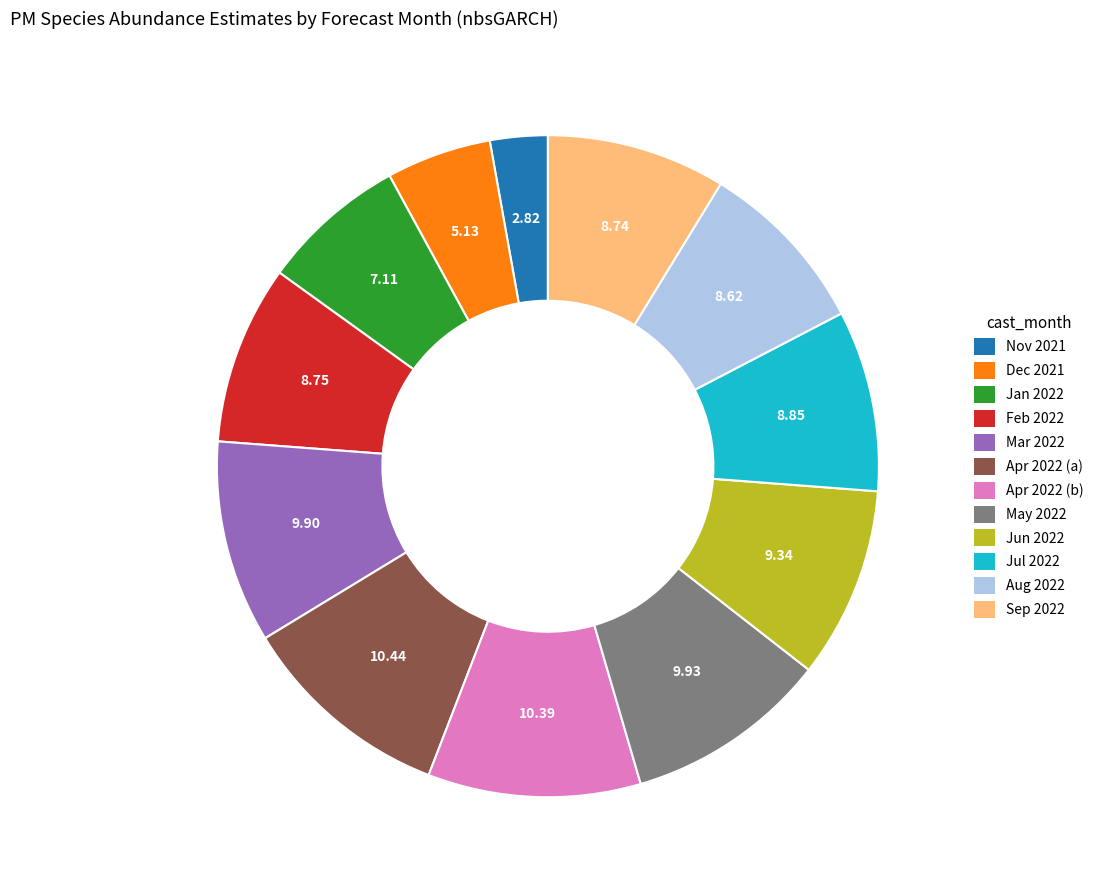

Is there a majority slice in this chart?

No